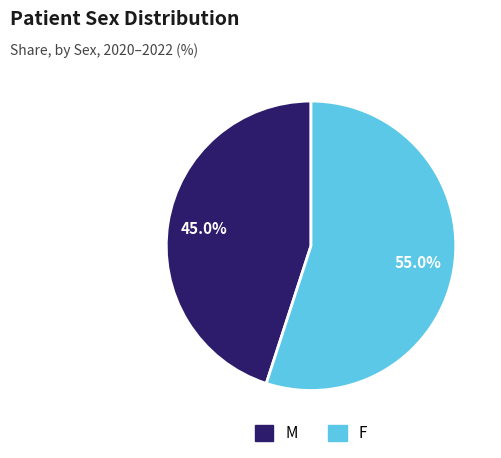

Approximately how many times larger is the value at M compared to F?

0.8